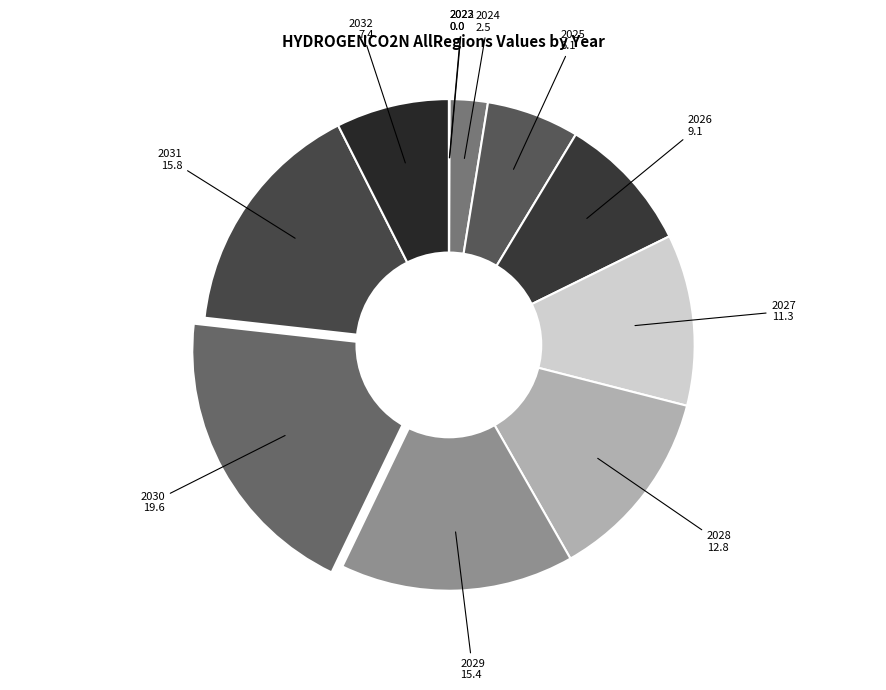

Do 2030 and 2028 together represent more than half of the pie?

No